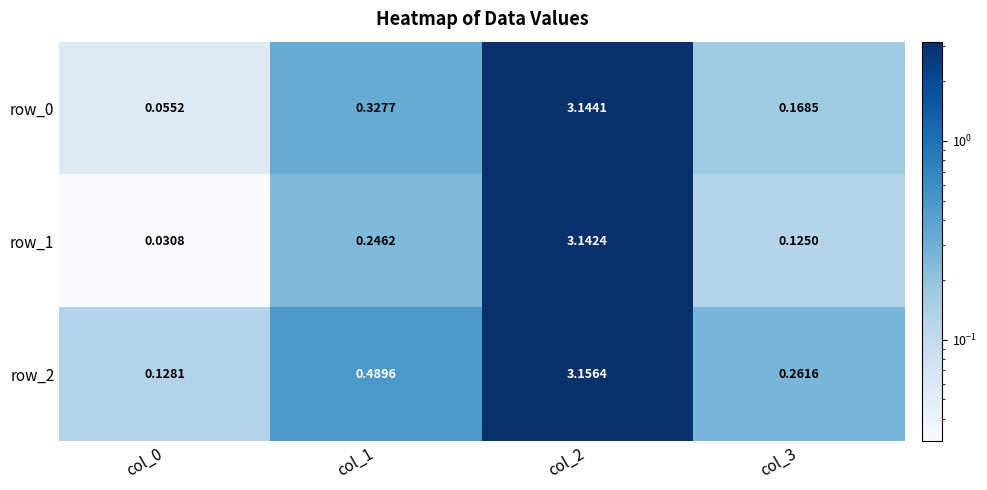

Is the value of row_1 at col_2 greater than the value of row_2 at col_3?

Yes